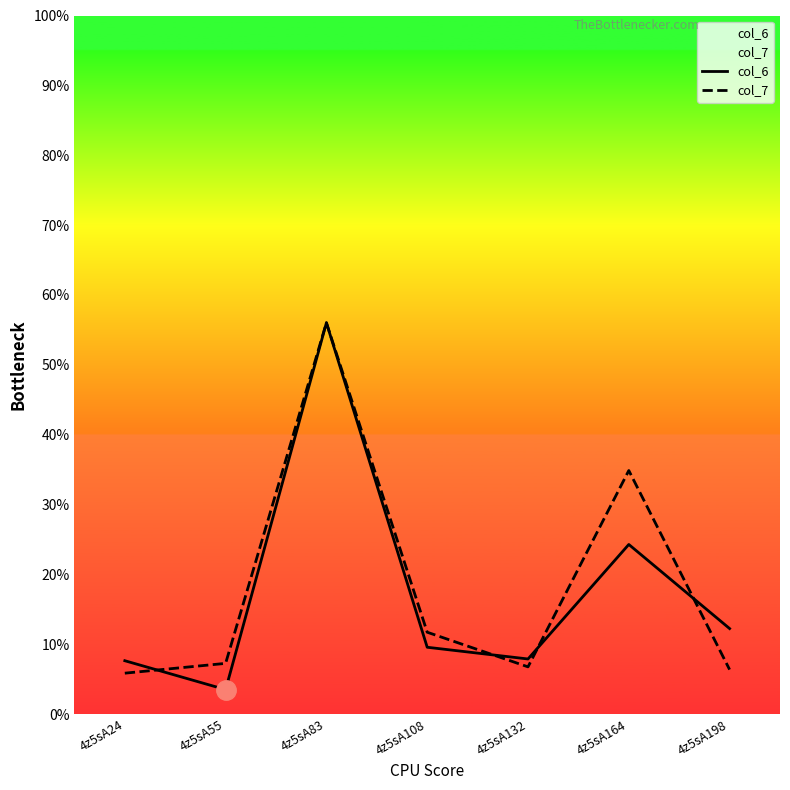

Is the value of col_6 at 4z5sA83 greater than the value of col_7 at 4z5sA108?

Yes